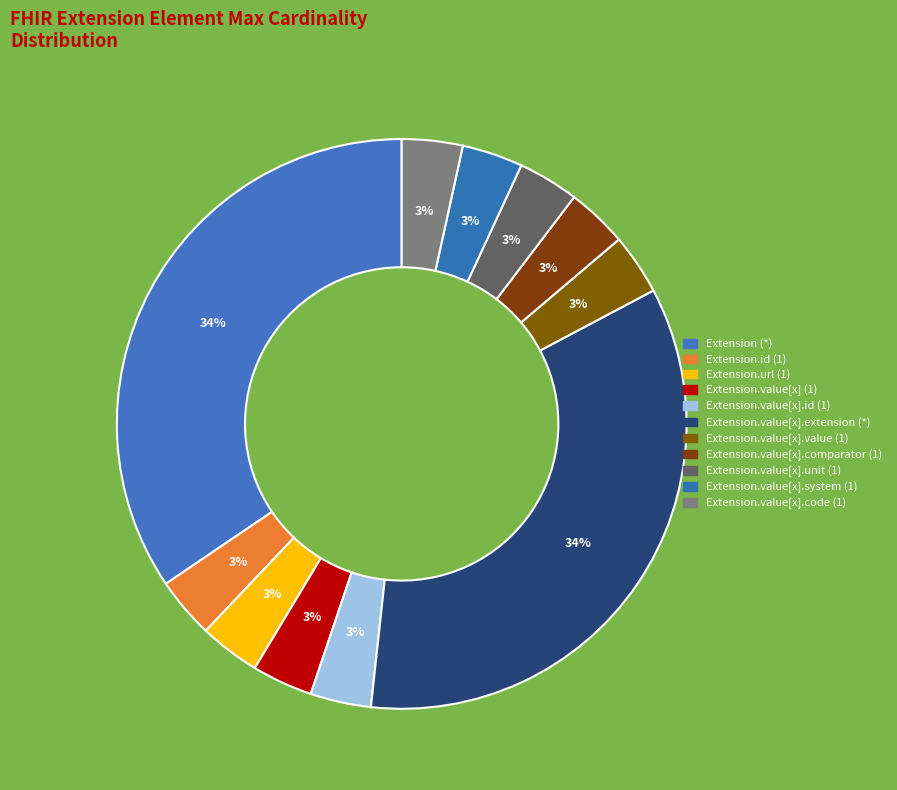

Count the number of slices in the pie.

11